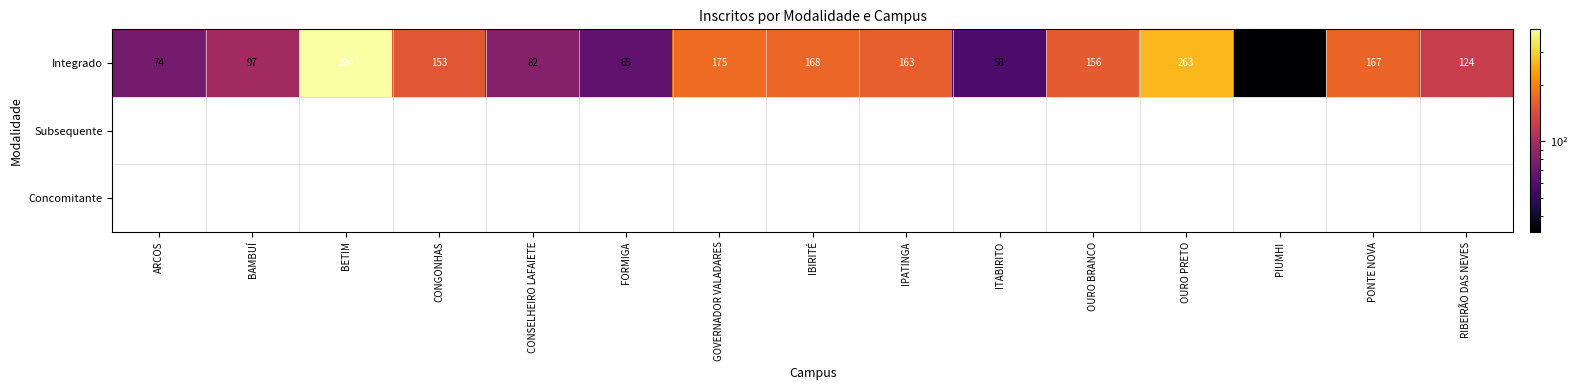

True or false: Integrado has a value of 65 at FORMIGA.

True